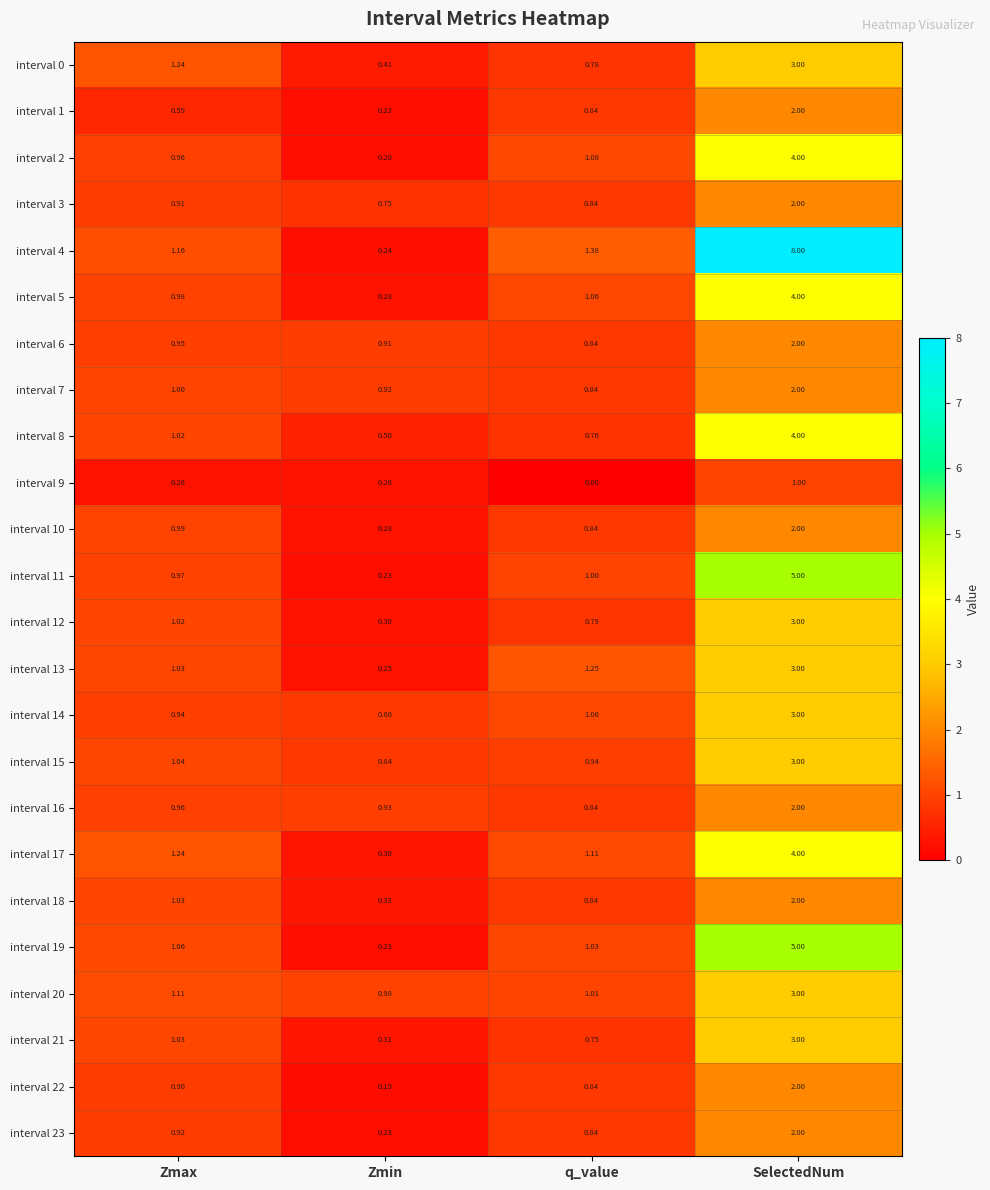

At which label does interval 12 first exceed 1?

Zmax